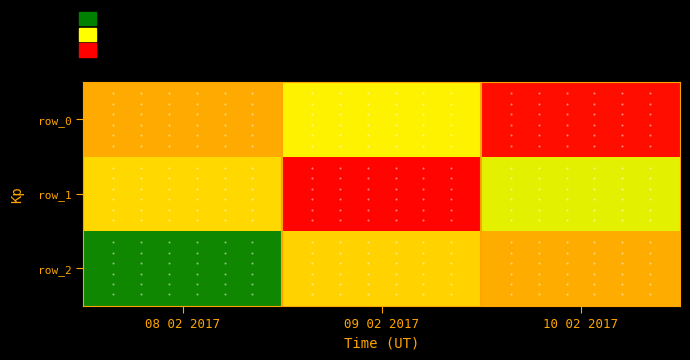

What is the maximum value for row_2?

0.3